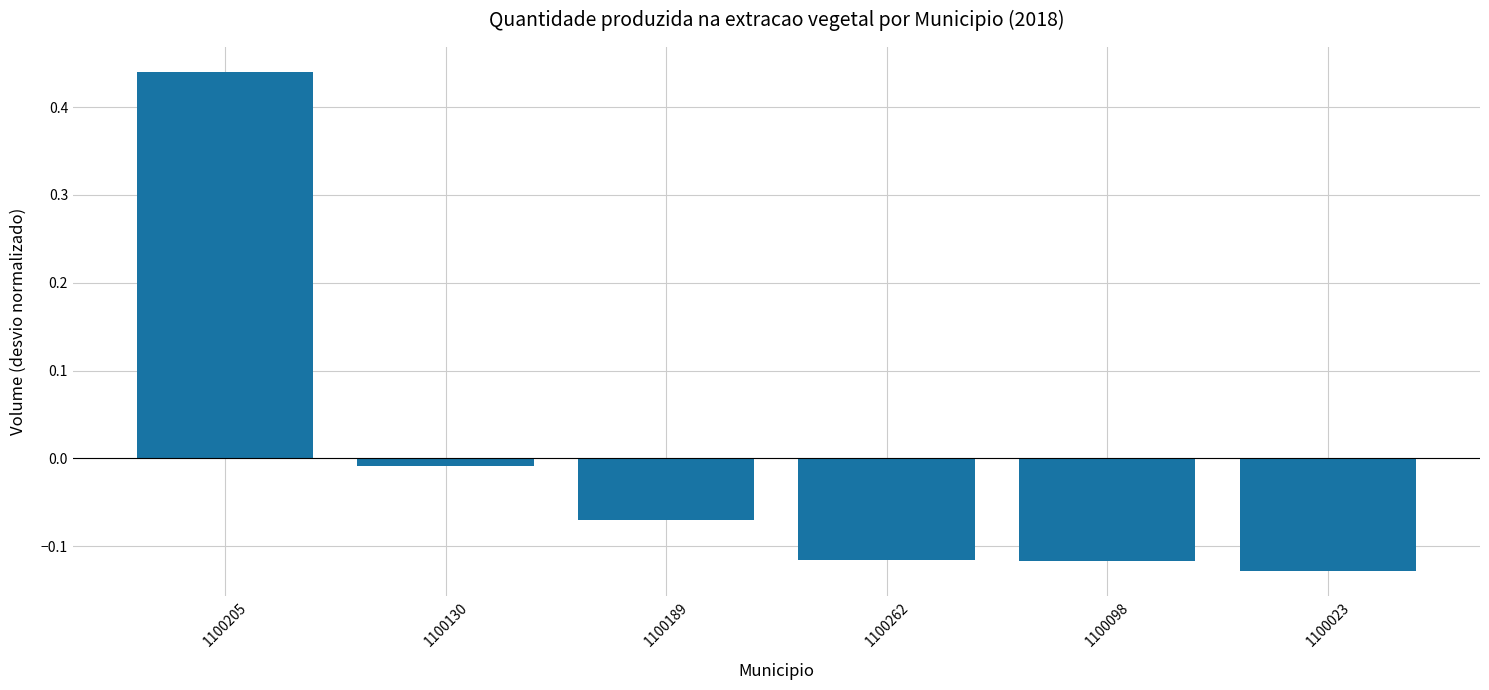

Where does the data first go above 0?

1100205